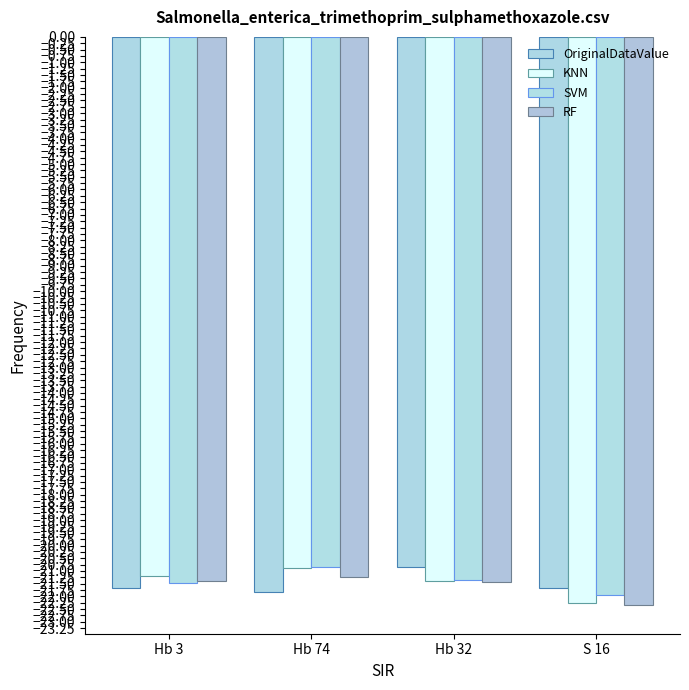

At S 16, list the series in order from smallest to largest.

RF, KNN, SVM, OriginalDataValue